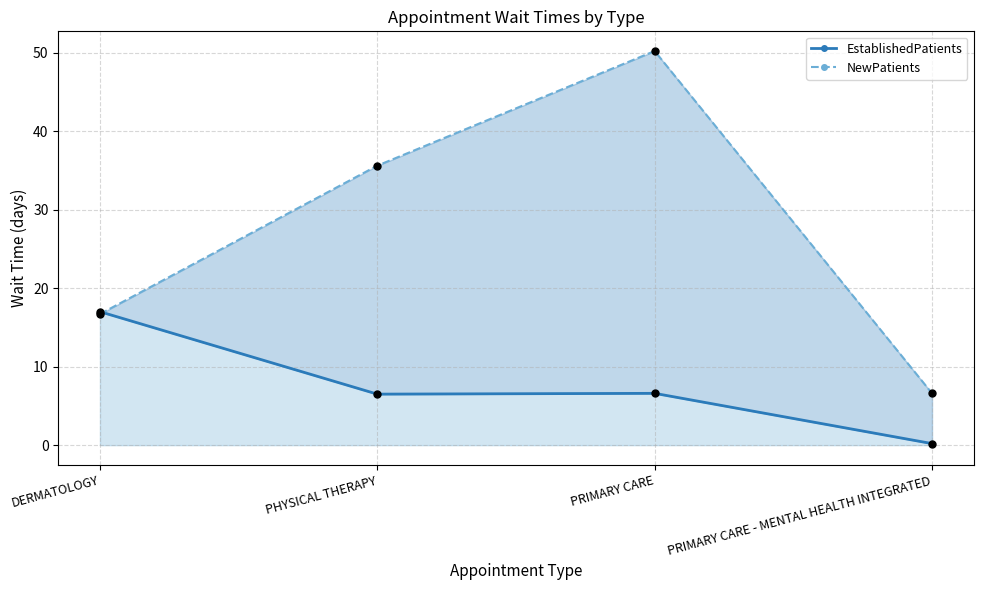

What are all the series names shown in the legend?

EstablishedPatients, NewPatients